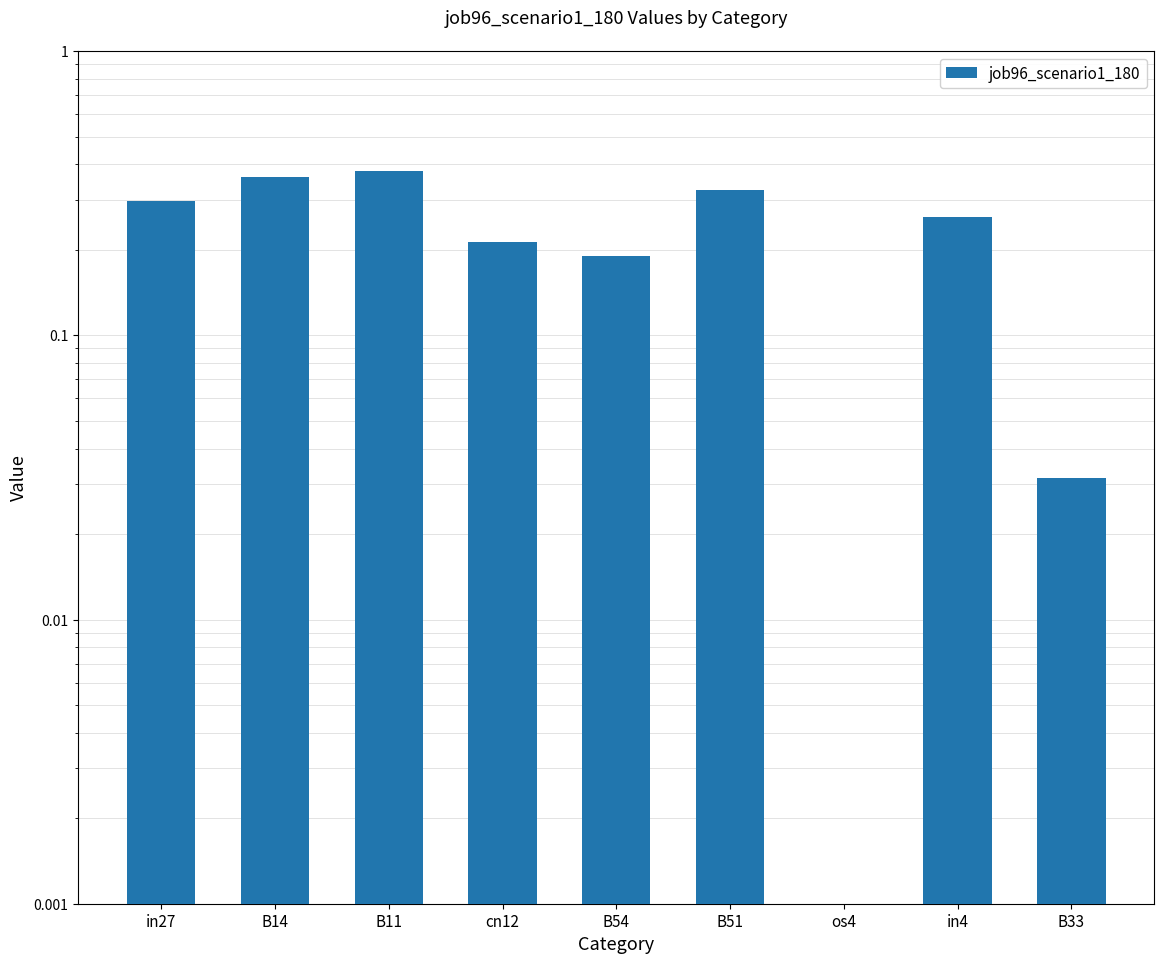

Reading left to right, transcribe all the data shown in this chart.

0.3	0.4	0.4	0.2	0.2	0.3	0.0	0.3	0.0